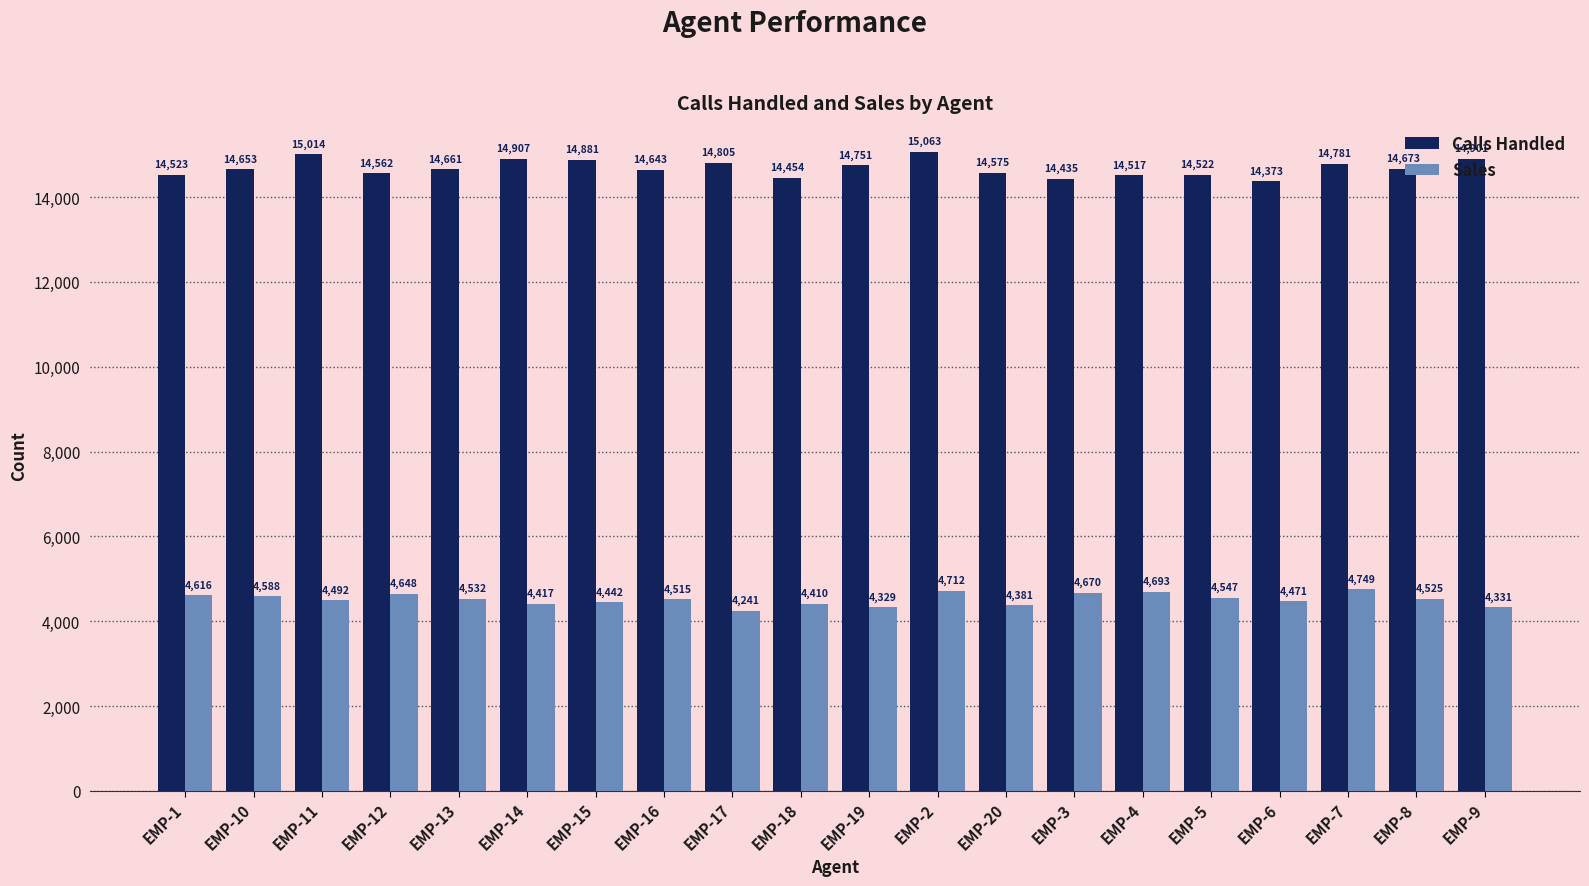

What is the difference between the highest and lowest values at EMP-6?

9902